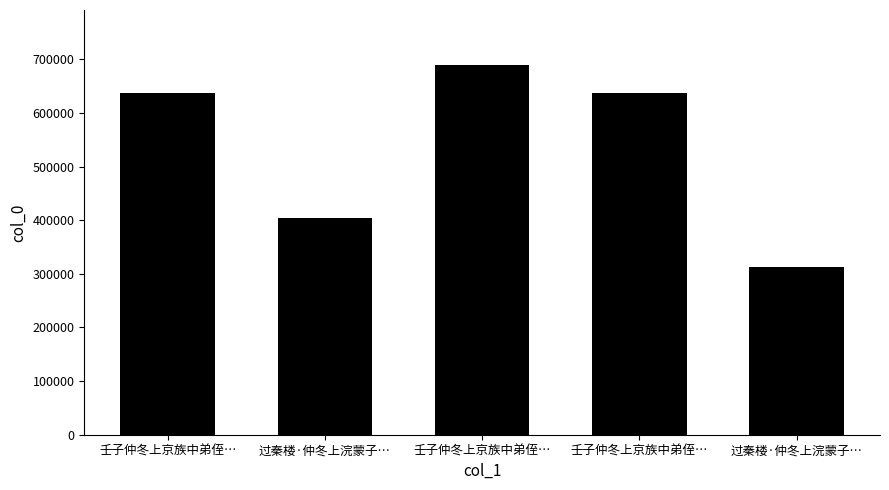

What is the value of the 2nd bar from the left?

404474